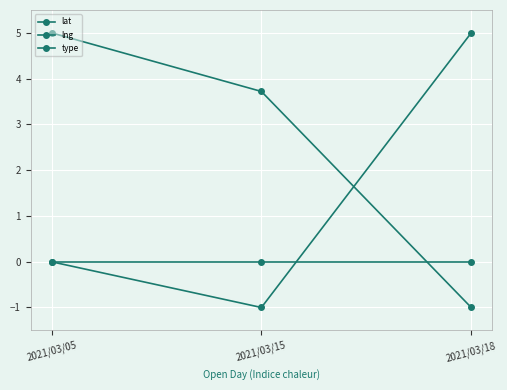

Rank the series by their average value, from highest to lowest.

lng, lat, type